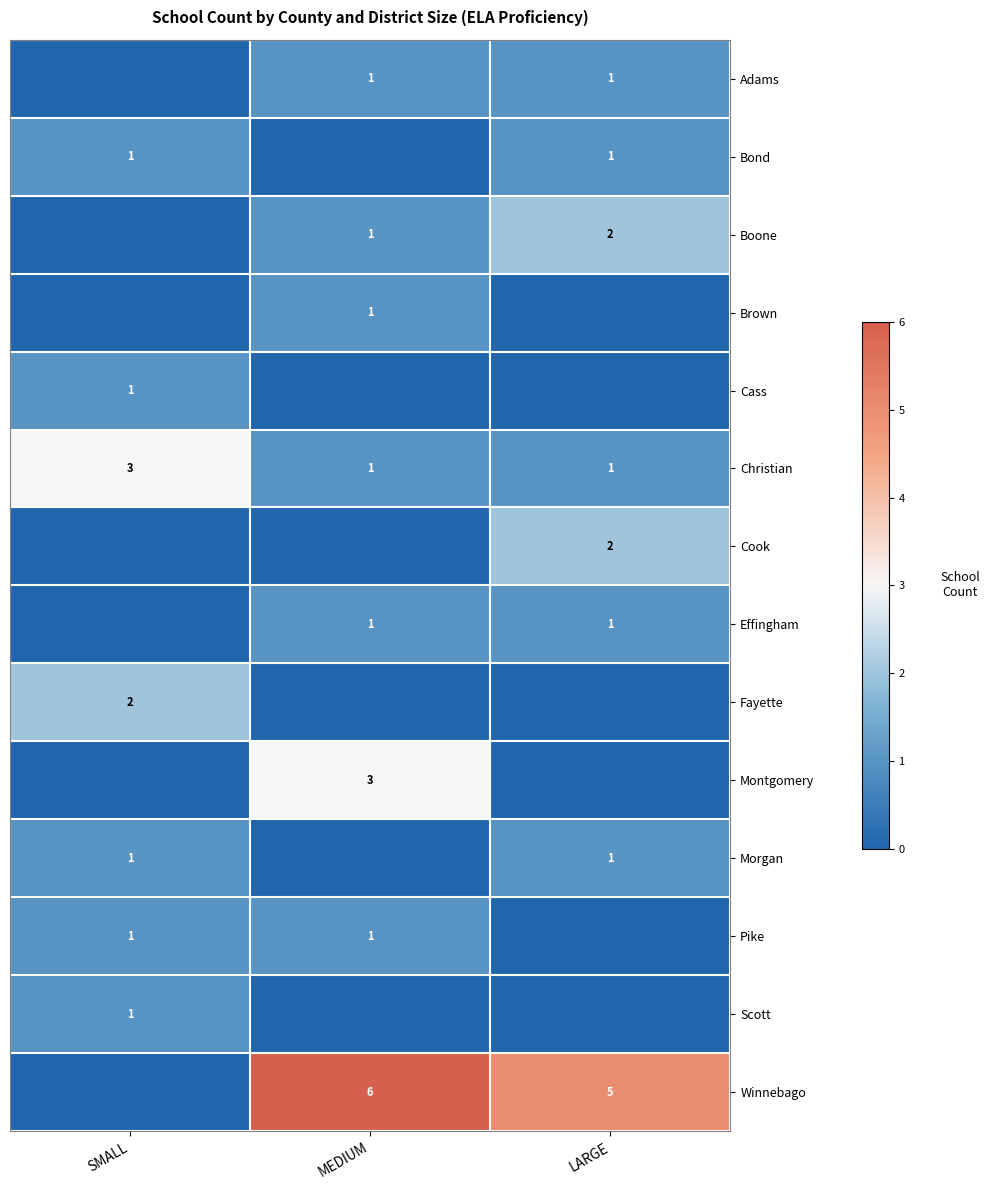

The value of Christian at SMALL is 5. True or false?

False